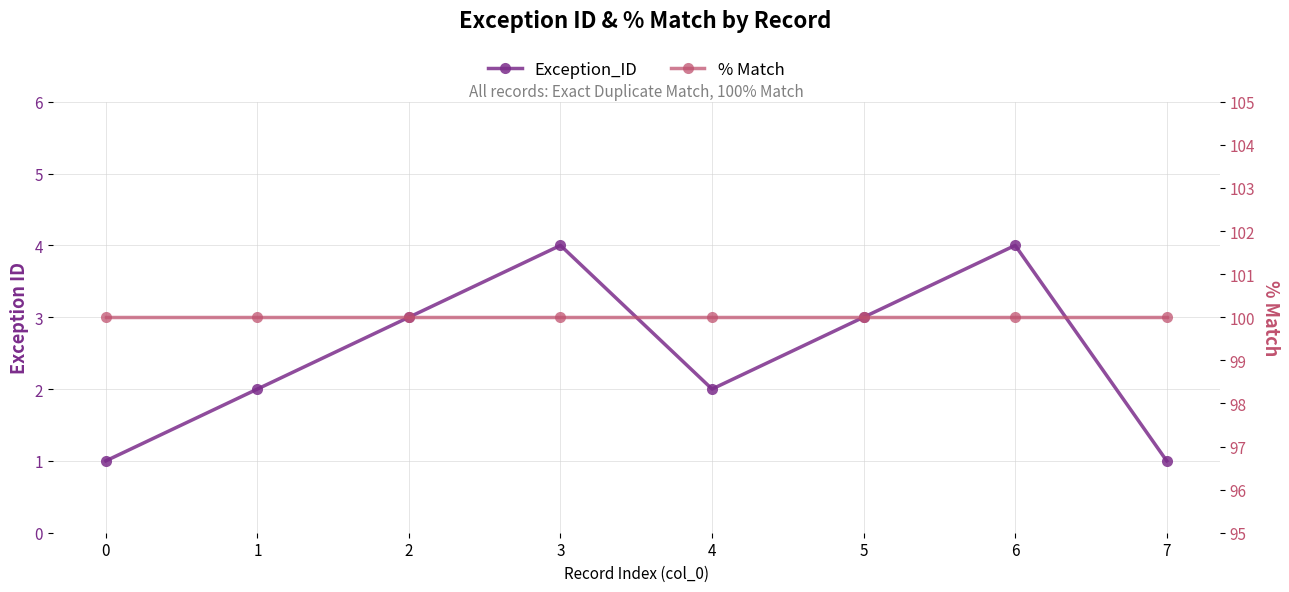

How many Exception_ID values are between 2 and 4?

6